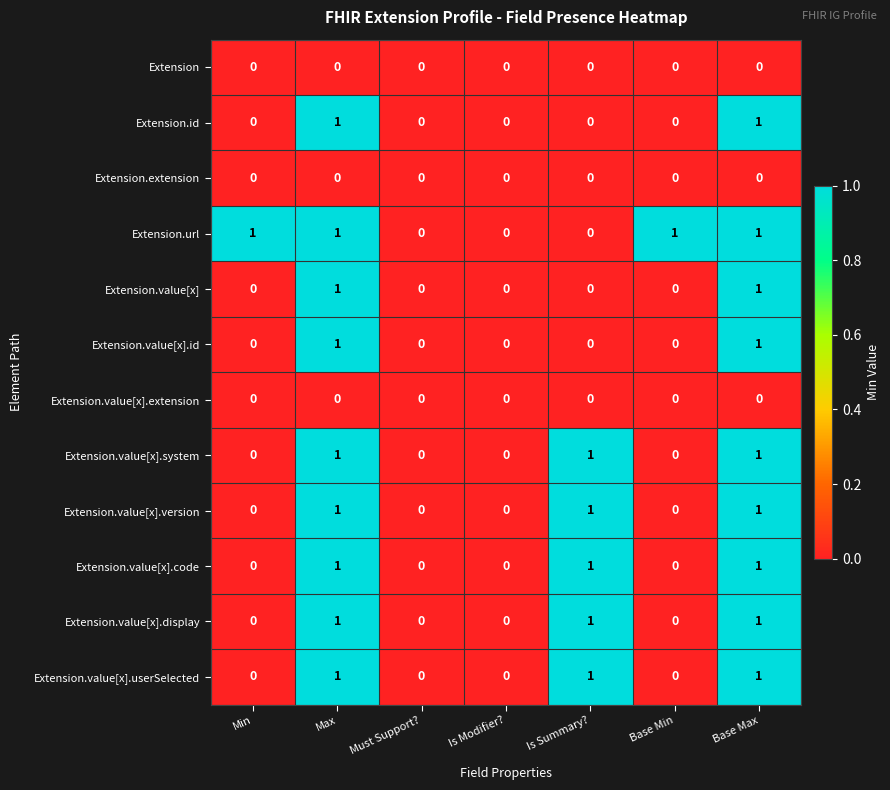

True or false: Extension.extension has a value of 0 at Min.

True